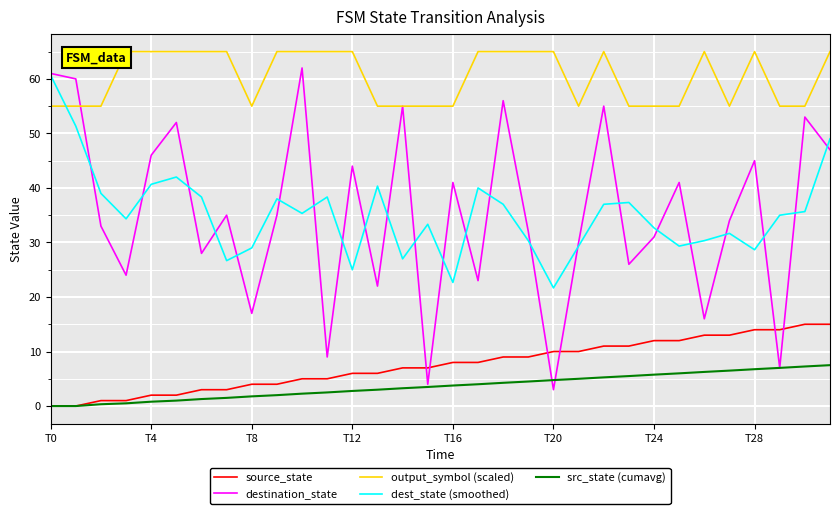

Reading right to left, extract all data points from this chart.

source_state: 15.0	15.0	14.0	14.0	13.0	13.0	12.0	12.0	11.0	11.0	10.0	10.0	9.0	9.0	8.0	8.0	7.0	7.0	6.0	6.0	5.0	5.0	4.0	4.0	3.0	3.0	2.0	2.0	1.0	1.0	0.0	0.0
destination_state: 47.0	53.0	7.0	45.0	34.0	16.0	41.0	31.0	26.0	55.0	30.0	3.0	32.0	56.0	23.0	41.0	4.0	55.0	22.0	44.0	9.0	62.0	35.0	17.0	35.0	28.0	52.0	46.0	24.0	33.0	60.0	61.0
output_symbol (scaled): 65.0	55.0	55.0	65.0	55.0	65.0	55.0	55.0	55.0	65.0	55.0	65.0	65.0	65.0	65.0	55.0	55.0	55.0	55.0	65.0	65.0	65.0	65.0	55.0	65.0	65.0	65.0	65.0	65.0	55.0	55.0	55.0
dest_state (smoothed): 49.0	35.7	35.0	28.7	31.7	30.3	29.3	32.7	37.3	37.0	29.3	21.7	30.3	37.0	40.0	22.7	33.3	27.0	40.3	25.0	38.3	35.3	38.0	29.0	26.7	38.3	42.0	40.7	34.3	39.0	51.3	60.7
src_state (cumavg): 7.5	7.3	7.0	6.8	6.5	6.3	6.0	5.8	5.5	5.3	5.0	4.8	4.5	4.3	4.0	3.8	3.5	3.3	3.0	2.8	2.5	2.3	2.0	1.8	1.5	1.3	1.0	0.8	0.5	0.3	0.0	0.0